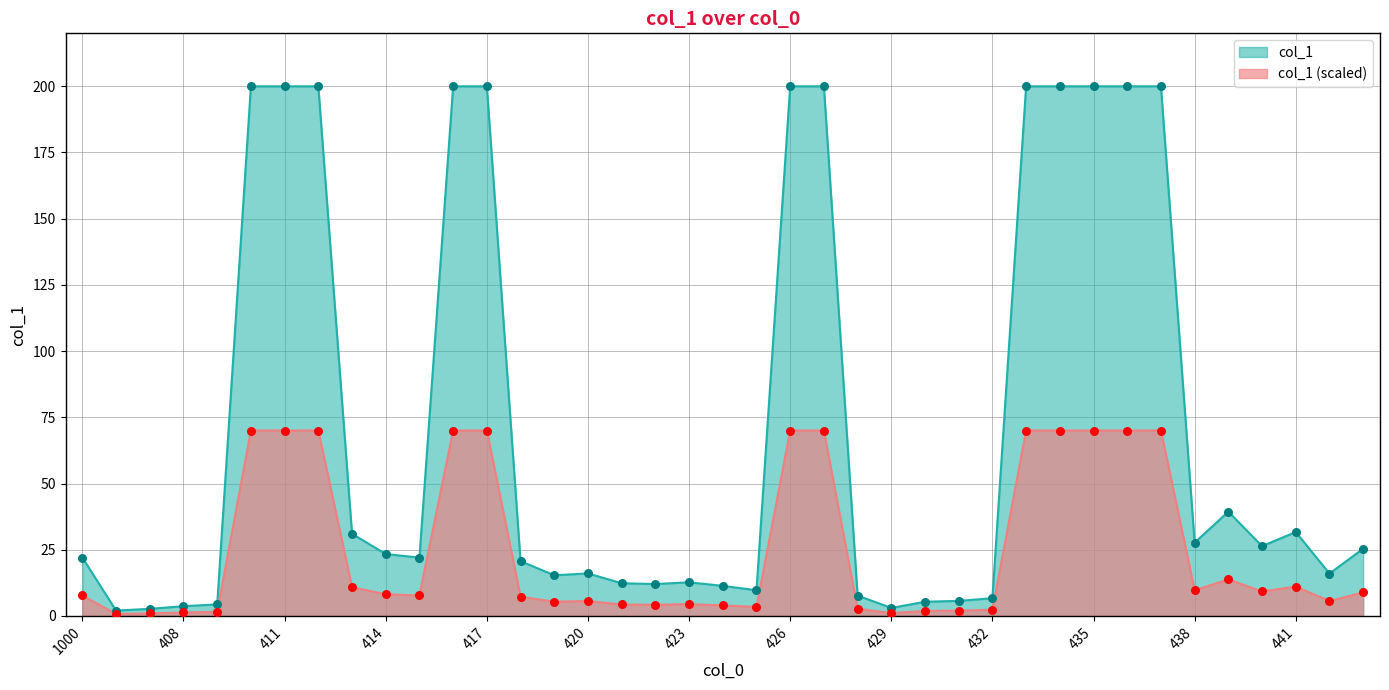

Approximately how many times larger is the value at 442 compared to 422?

1.3